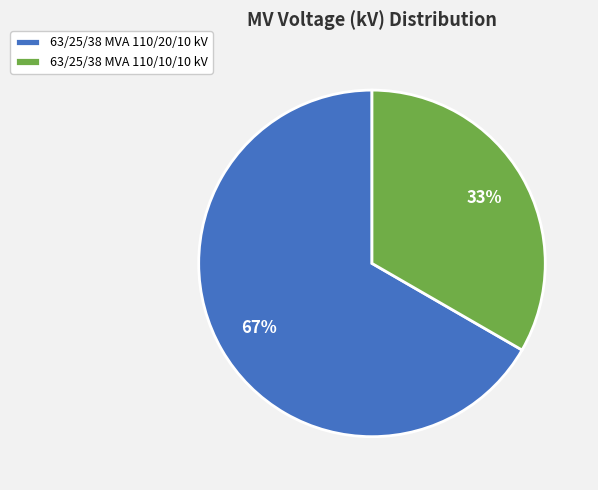

True or false: 63/25/38 MVA 110/10/10 kV accounts for 47% of the total.

False